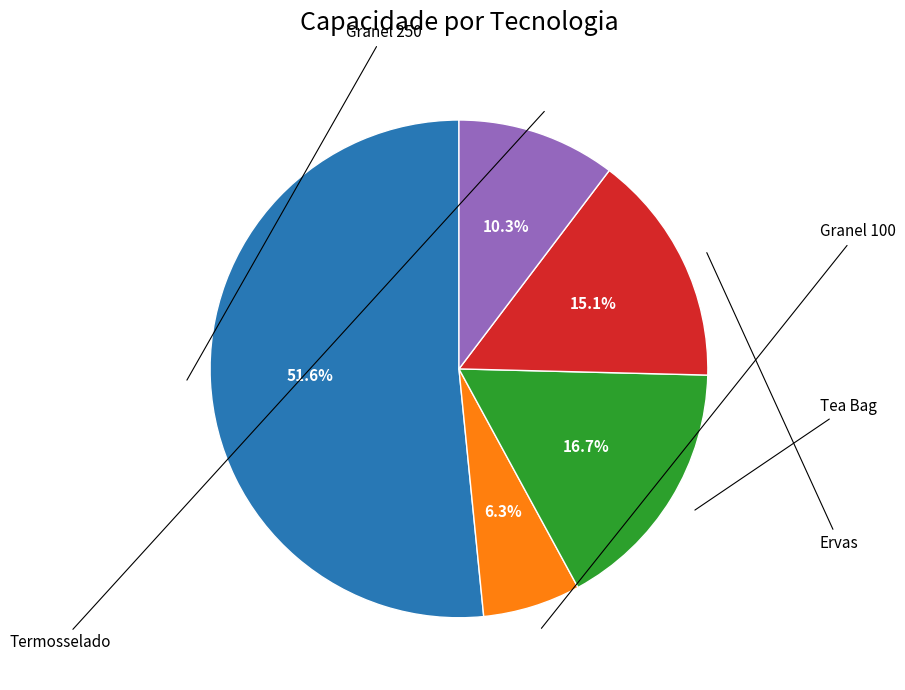

Is there any slice that represents more than half of the pie?

Yes